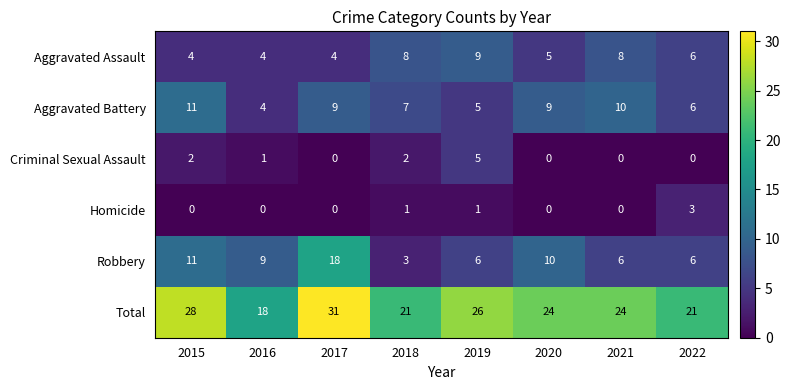

The Total series shows 18 at 2016. True or false?

True